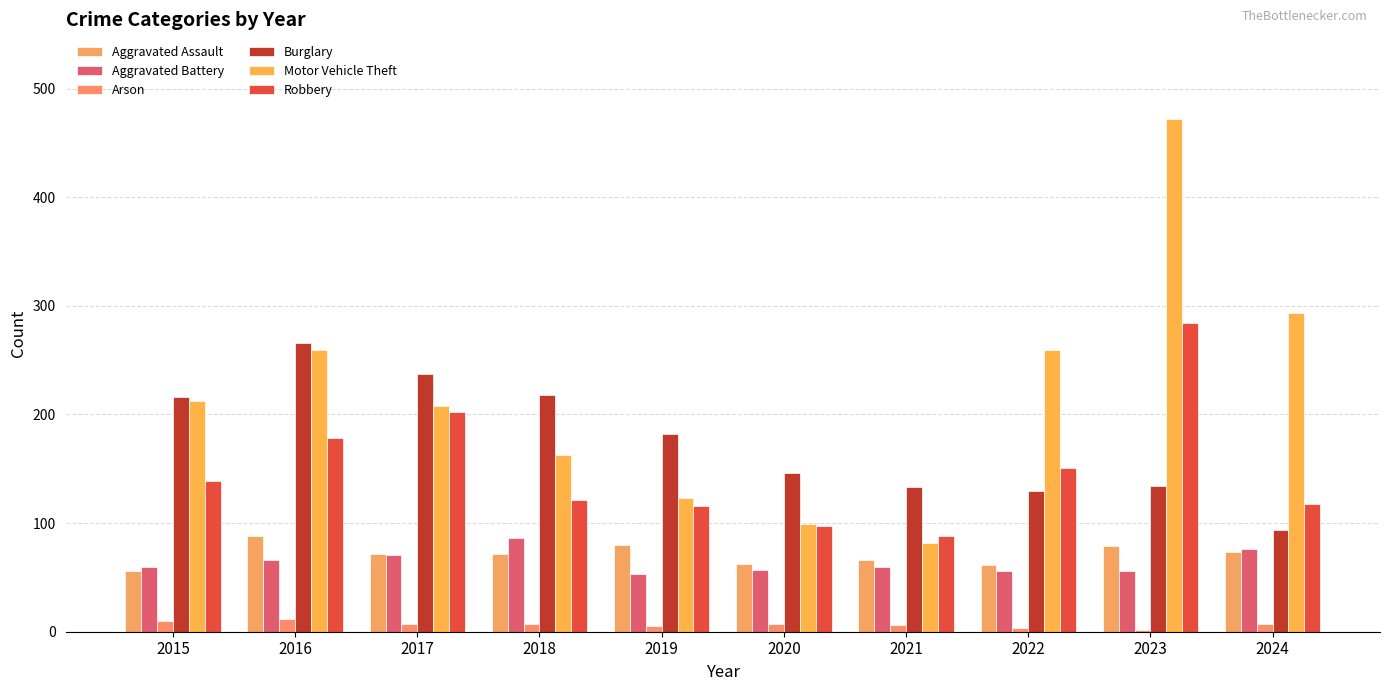

What is the difference between the maximum and second lowest values in the Robbery series?

187